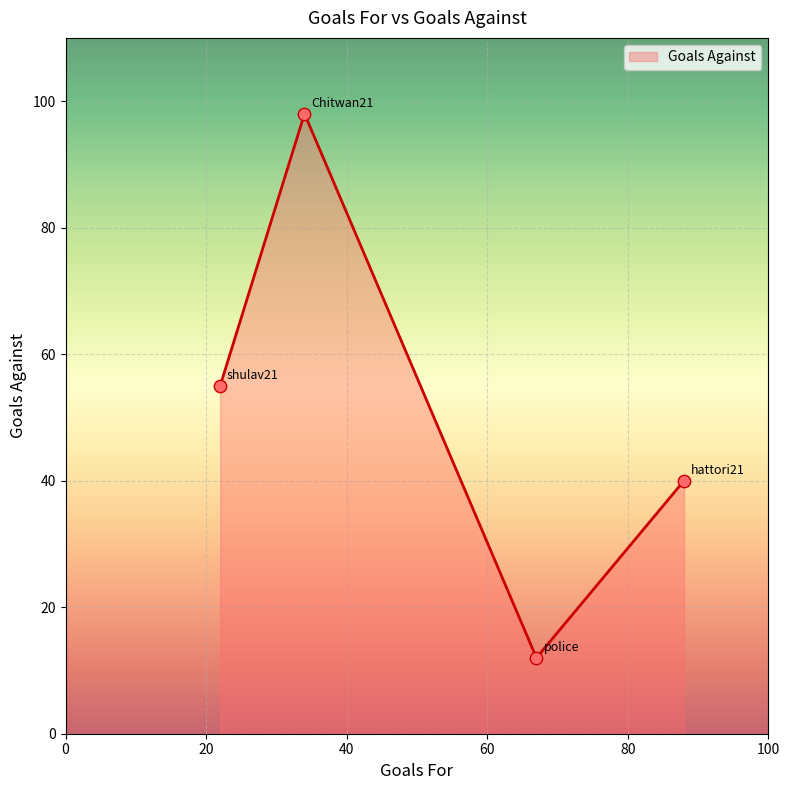

True or false: the data has more than 2 interior local peaks.

False